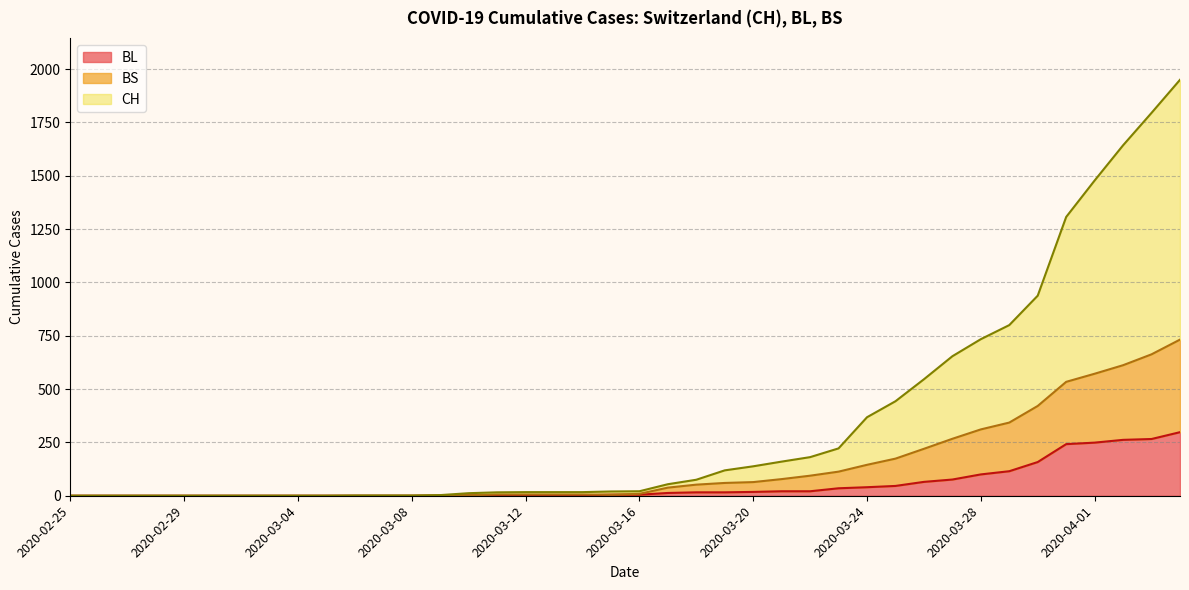

Is the value of CH at 2020-03-08 greater than the value of BL at 2020-04-02?

No